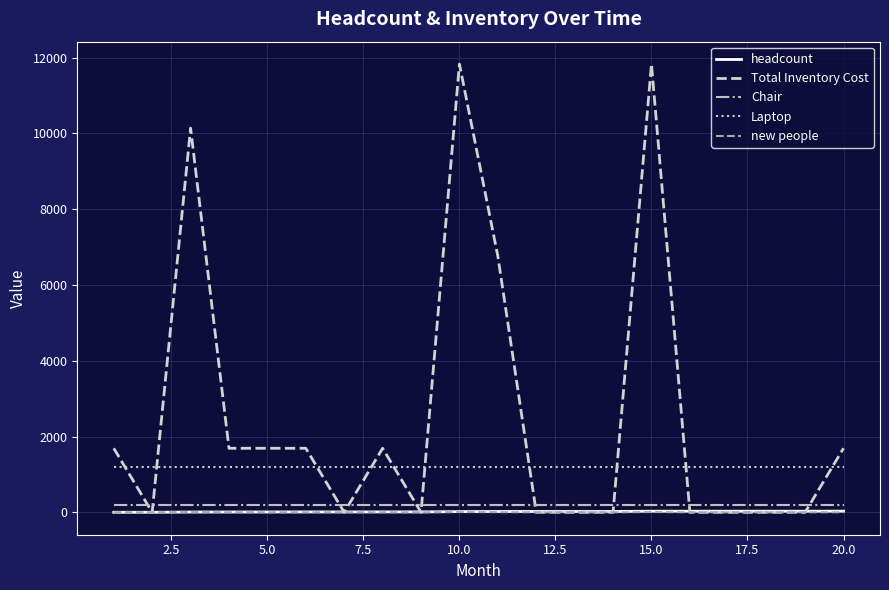

What is the difference between the second highest and second lowest values in the headcount series?

28